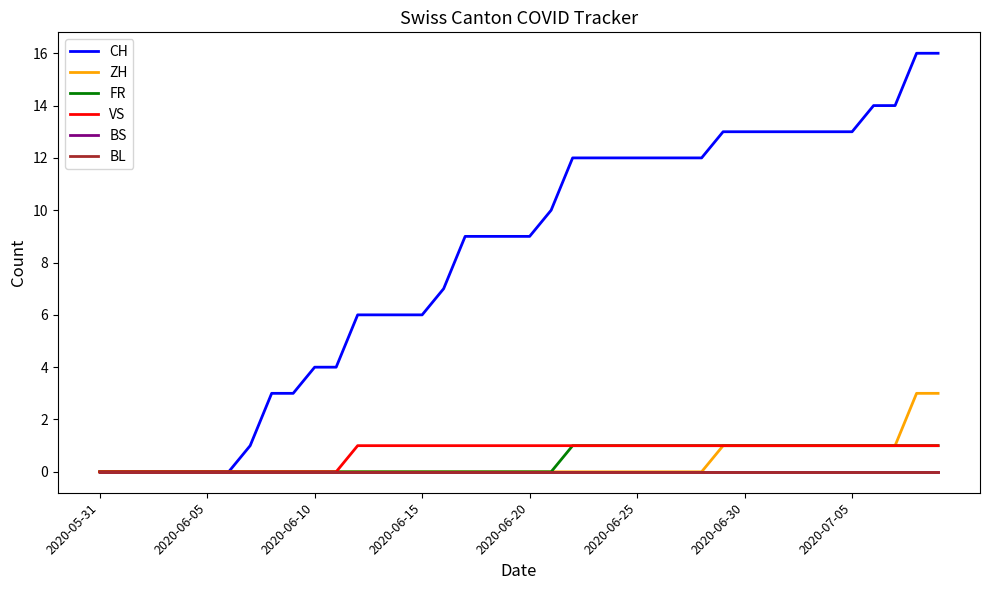

Does the chart have visible grid lines?

No